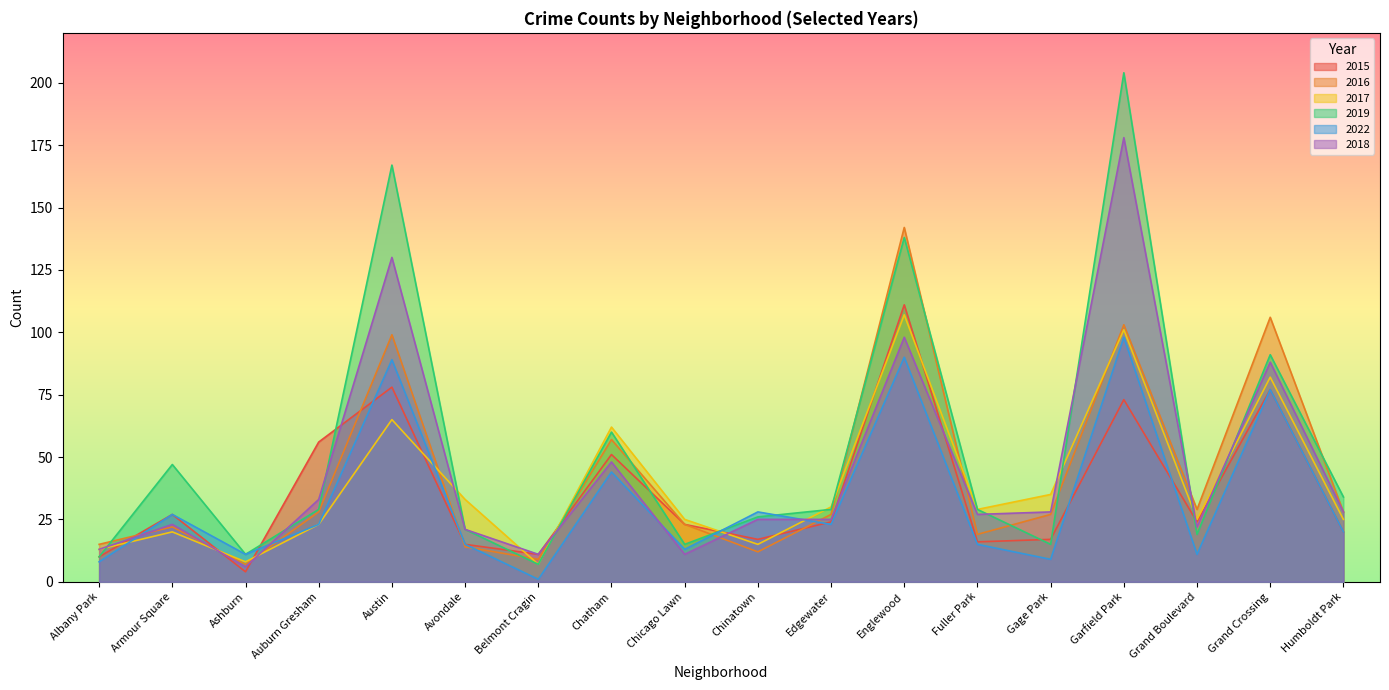

What are all the series names shown in the legend?

2015, 2016, 2017, 2019, 2022, 2018